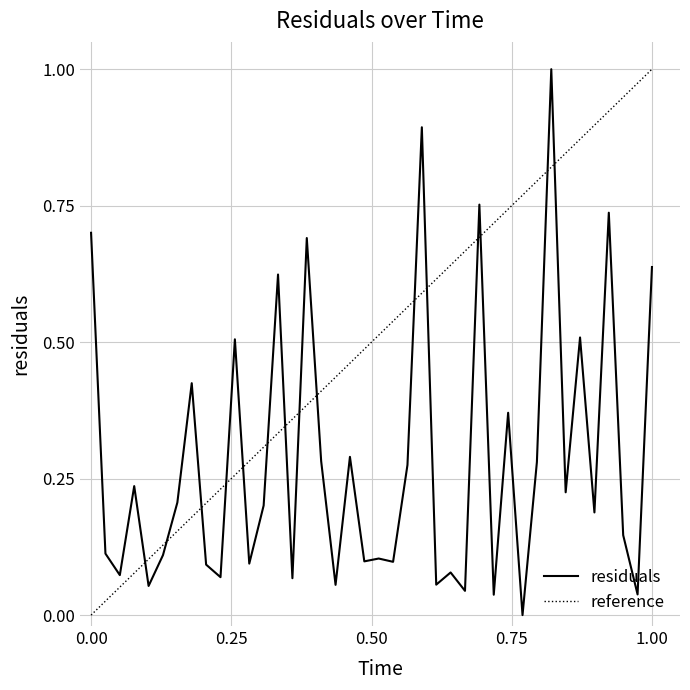

Reading left to right, extract all data points from this chart.

0.7	0.1	0.1	0.2	0.1	0.1	0.2	0.4	0.1	0.1	0.5	0.1	0.2	0.6	0.1	0.7	0.3	0.1	0.3	0.1	0.1	0.1	0.3	0.9	0.1	0.1	0.0	0.8	0.0	0.4	0.0	0.3	1.0	0.2	0.5	0.2	0.7	0.1	0.0	0.6